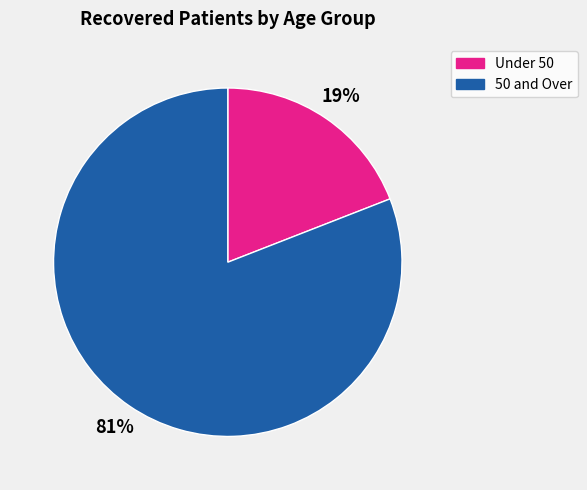

True or false: 50 and Over accounts for 81% of the total.

True